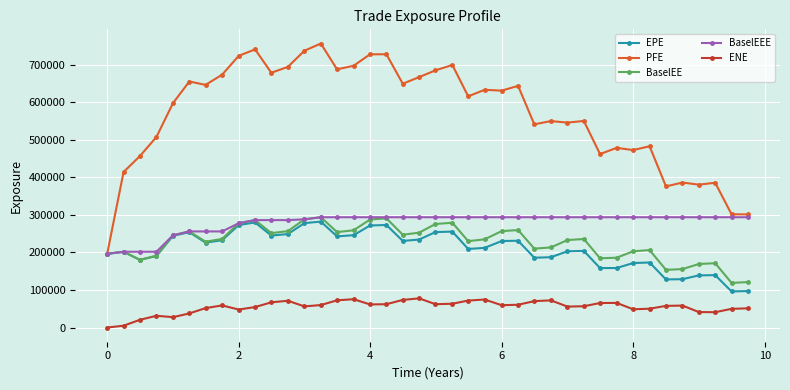

Which series has the largest range (max minus min)?

PFE